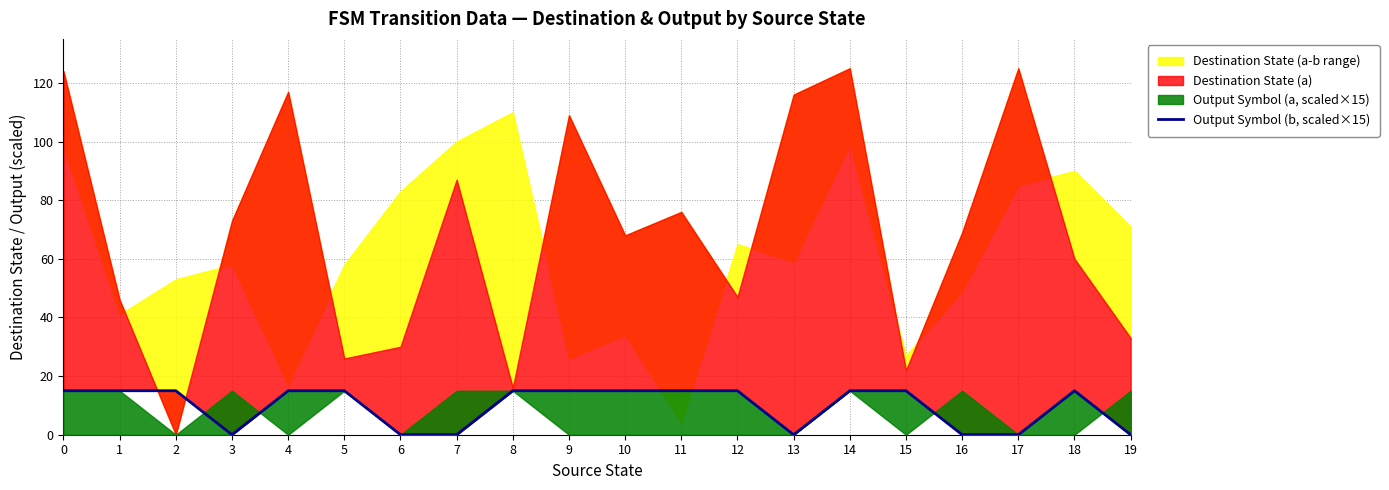

Between 3 and 11, which is larger?

11